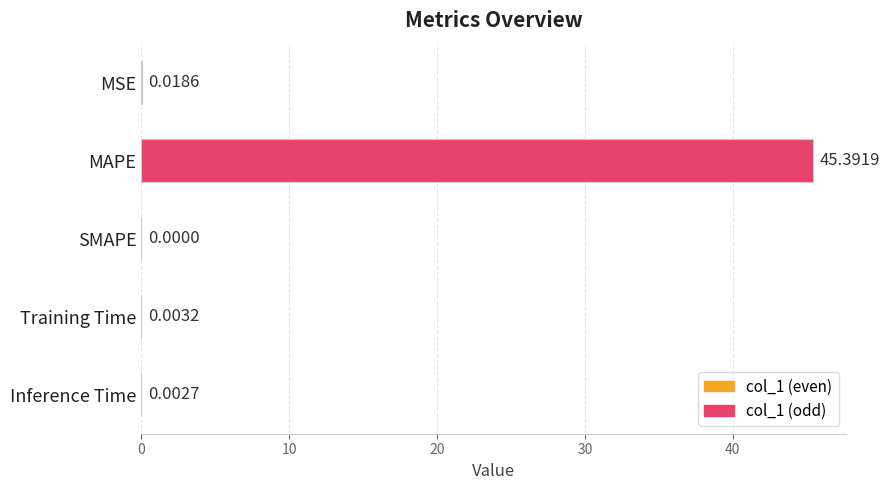

Which label corresponds to the largest value in the chart?

MAPE